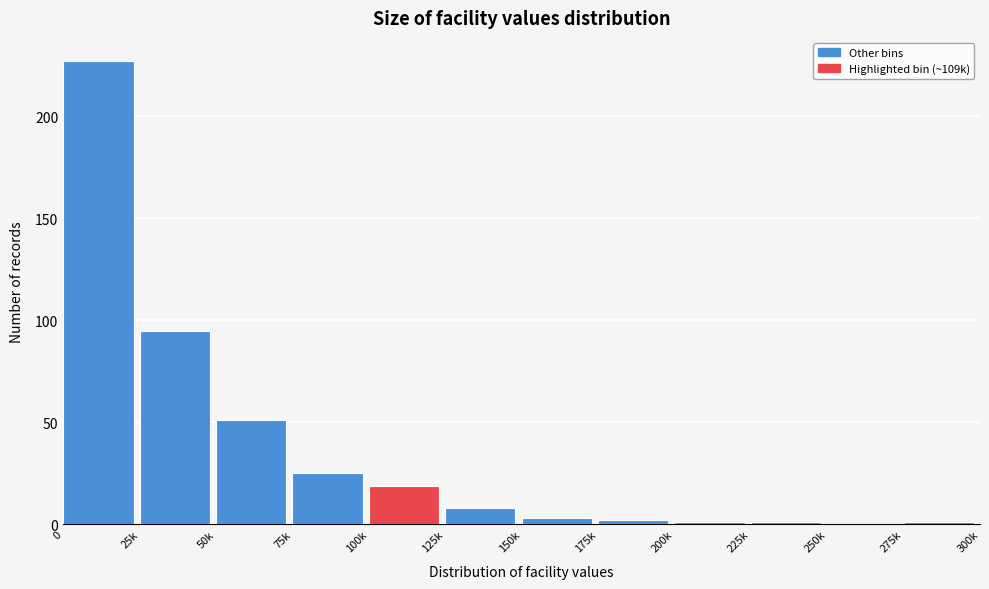

Reading left to right, extract all data points from this chart.

0=227	25k=95	50k=51	75k=25	100k=19	125k=8	150k=3	175k=2	200k=1	225k=1	250k=0	275k=1